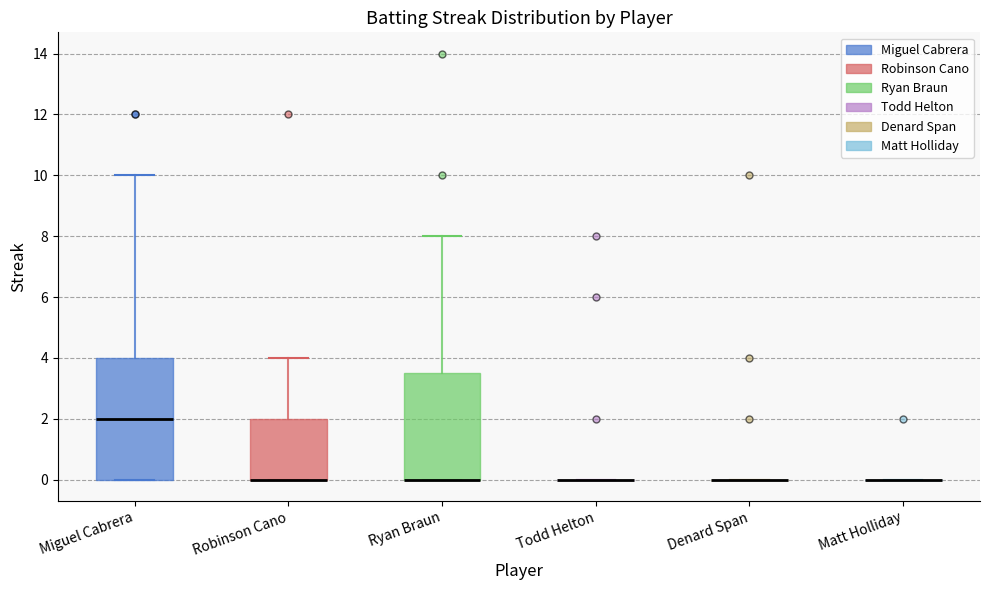

Reading left to right, read every box against the y-axis: the position of its median line, the range the box covers, and the ends of its whiskers. The values are not printed on the chart, so give them approximately, as read against the axis.

Miguel Cabrera: median 2.0, box 0.0 to 4.0, whiskers 0.0 to 10.0
Robinson Cano: median 0.0 (drawn on the box's lower edge), box 0.0 to 2.0, whiskers 0.0 to 4.0
Ryan Braun: median 0.0 (drawn on the box's lower edge), box 0.0 to 3.6, whiskers 0.0 to 8.0
Todd Helton: box collapsed to a line at 0.0, whiskers 0.0 to 0.0
Denard Span: box collapsed to a line at 0.0, whiskers 0.0 to 0.0
Matt Holliday: box collapsed to a line at 0.0, whiskers 0.0 to 0.0